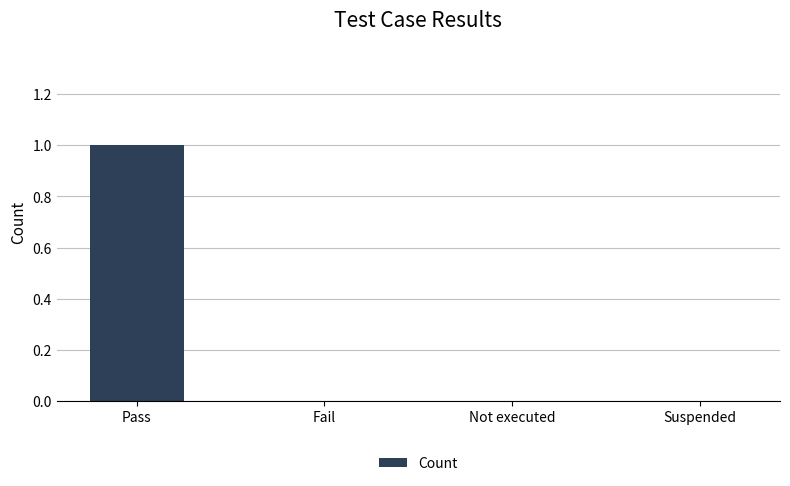

Which category has the highest value across all series?

Pass